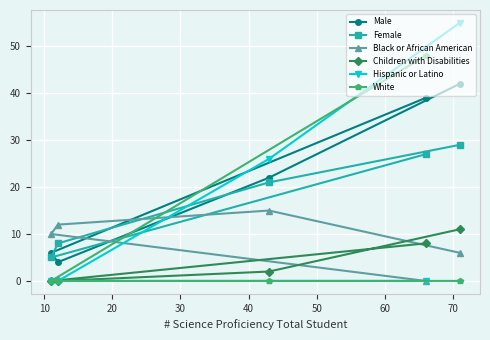

Which series has the widest spread of values?

Hispanic or Latino